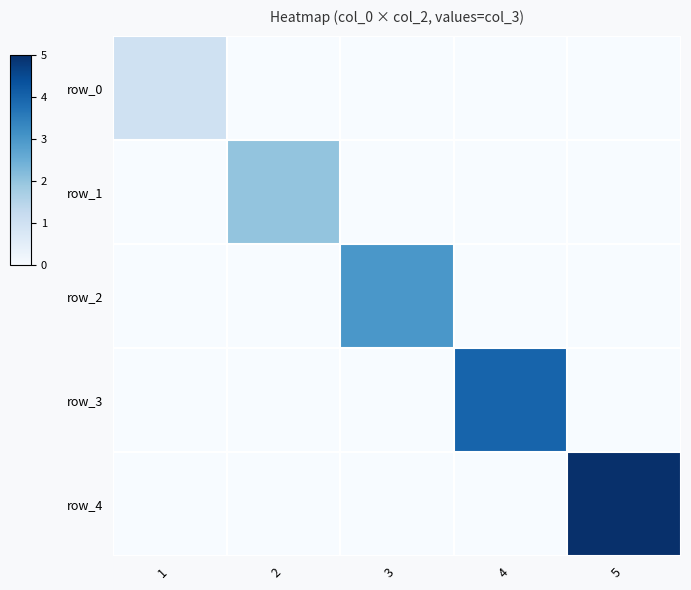

How many distinct data groups are displayed?

5